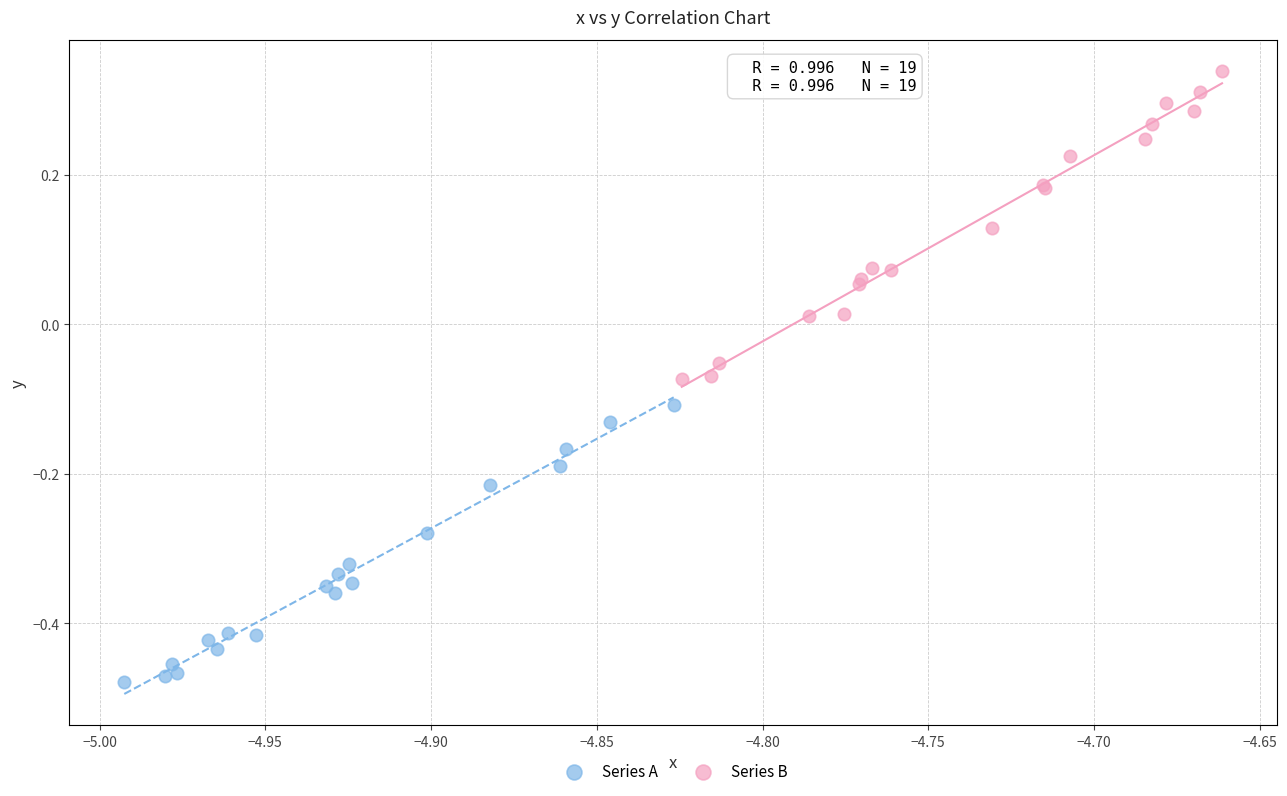

Which series contains the highest Y value?

Series B